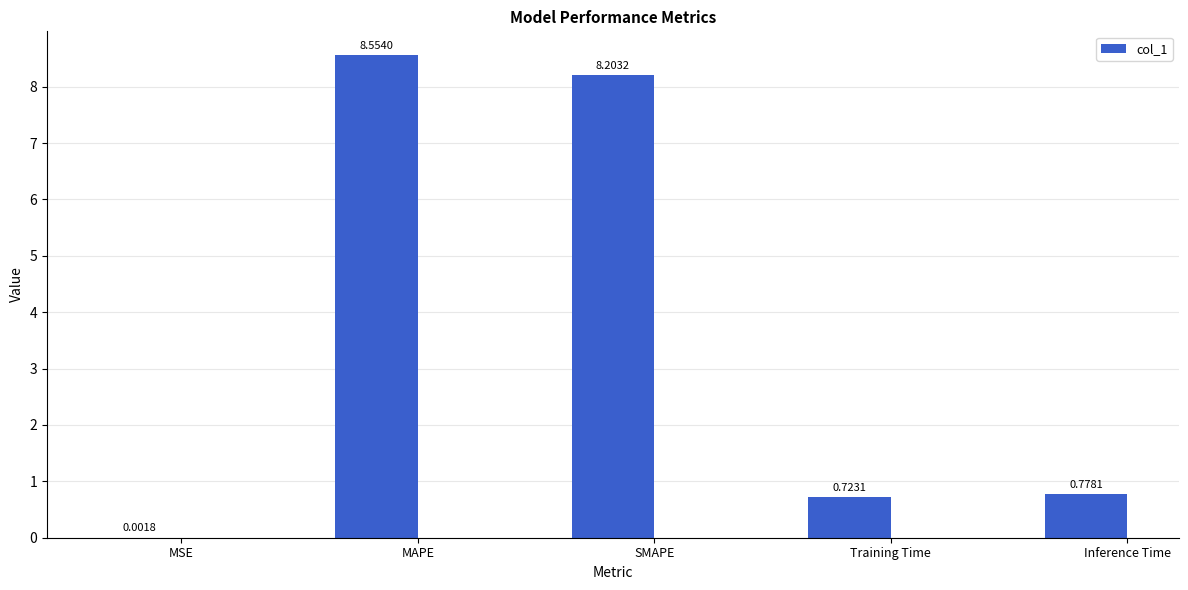

Are the bars horizontal?

No